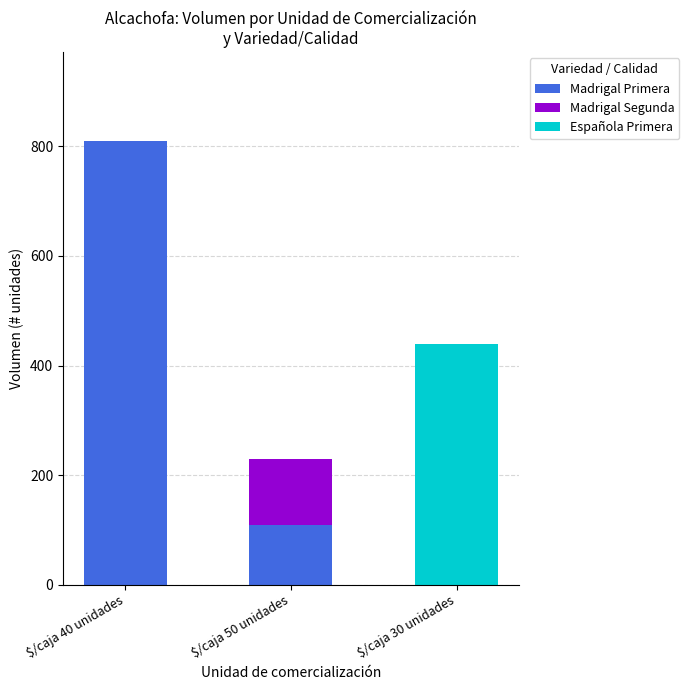

What is the total value across all series at $/caja 30 unidades?

440